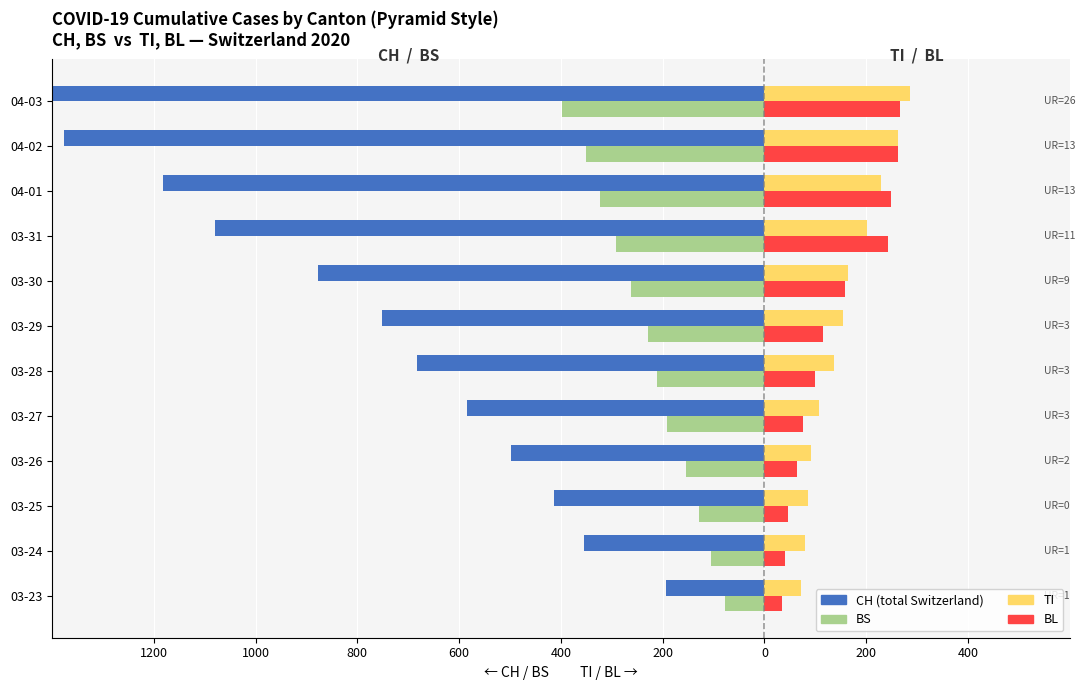

What is the difference between the TI values at 03-30 and 03-27?

58